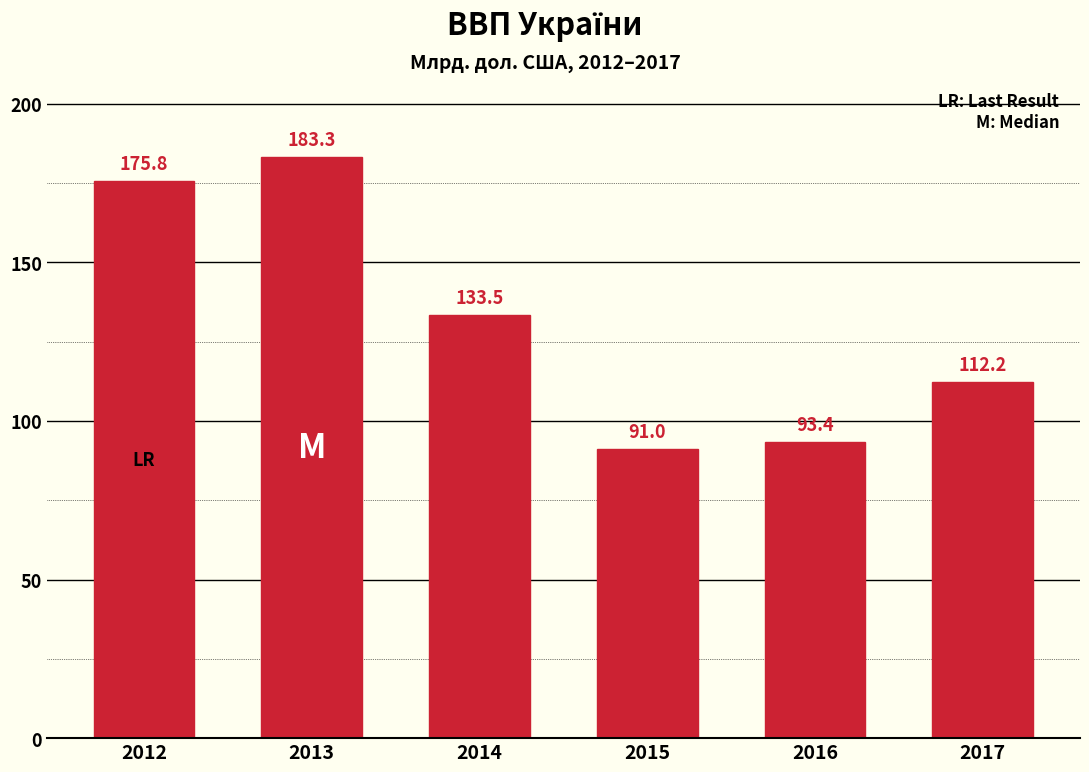

What is the maximum value shown in the chart?

183.3